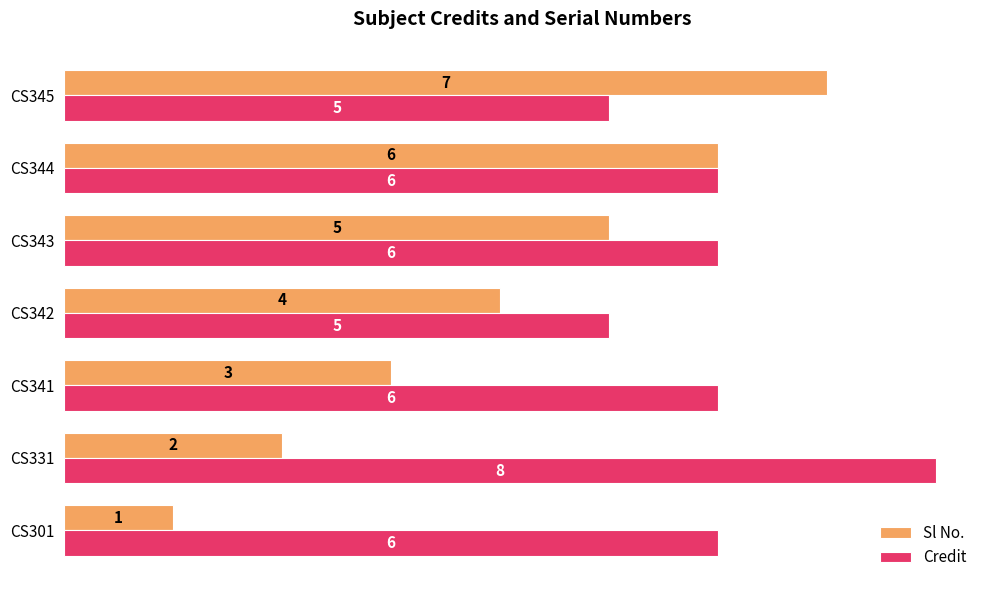

At how many categories does at least one series exceed 4?

7